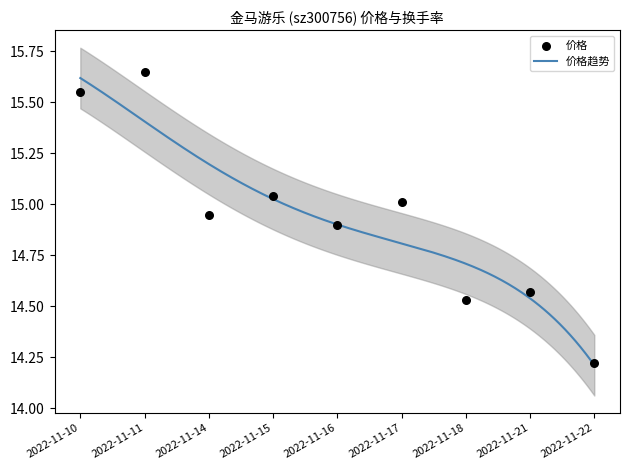

What is the change in value from 2022-11-16 to 2022-11-22?

-0.7